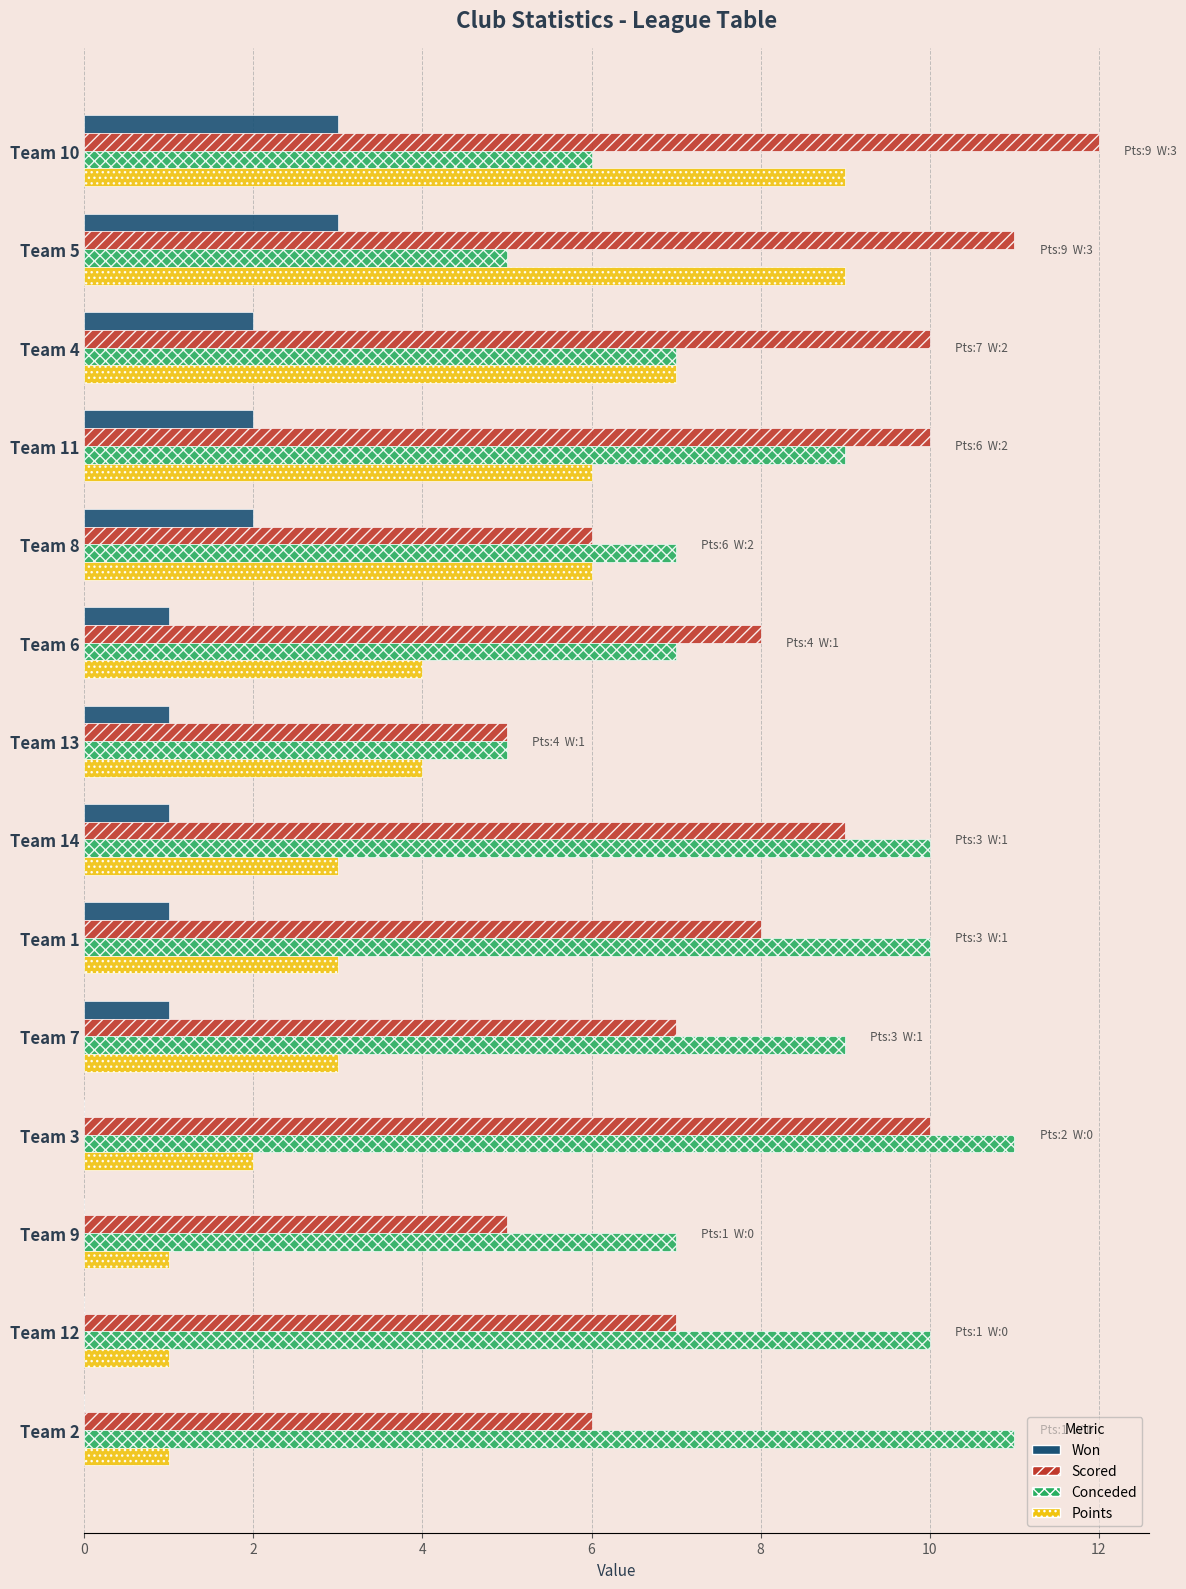

Is it true that Points equals 6 at Team 11?

True